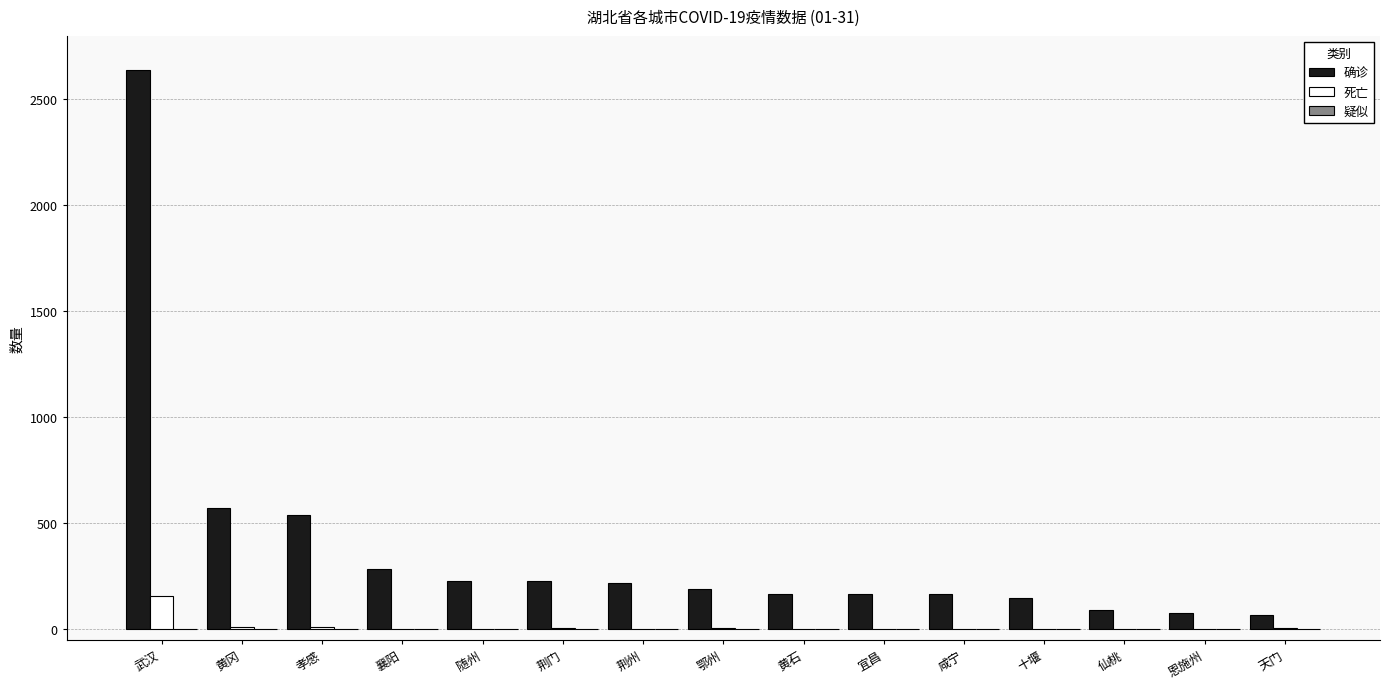

Which series has the largest total across all categories?

确诊